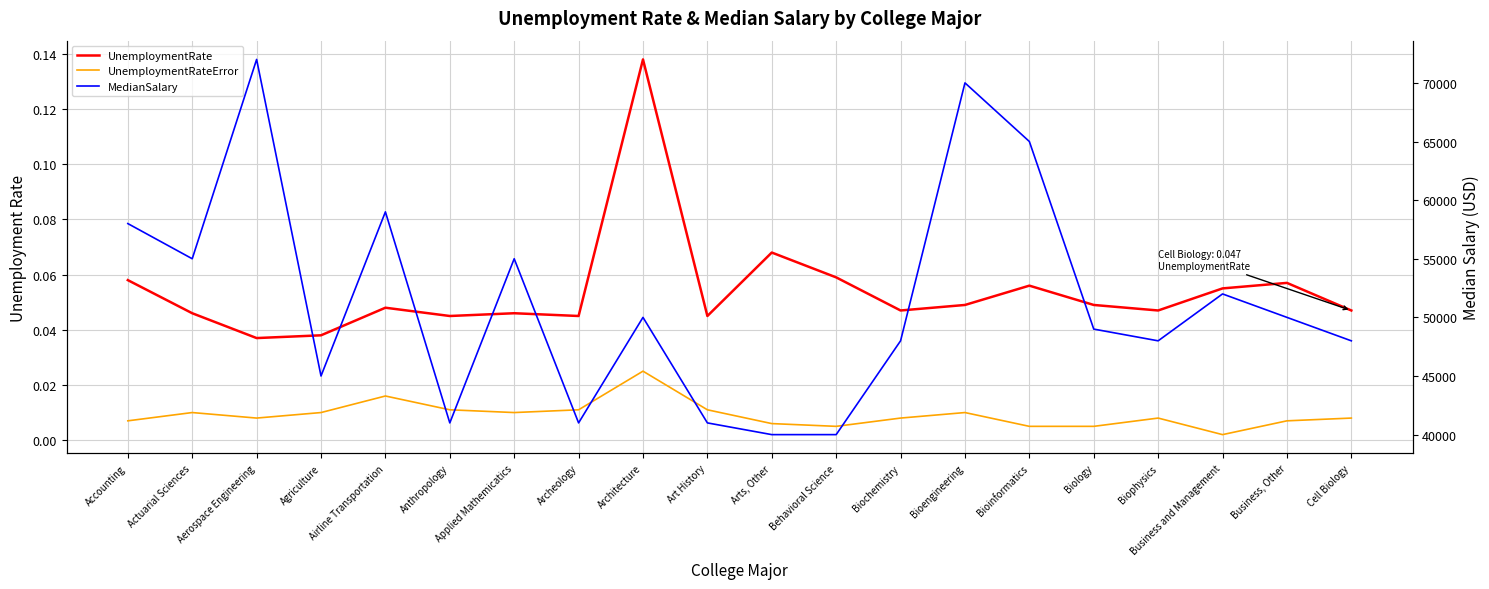

What position from the left is Archeology?

8